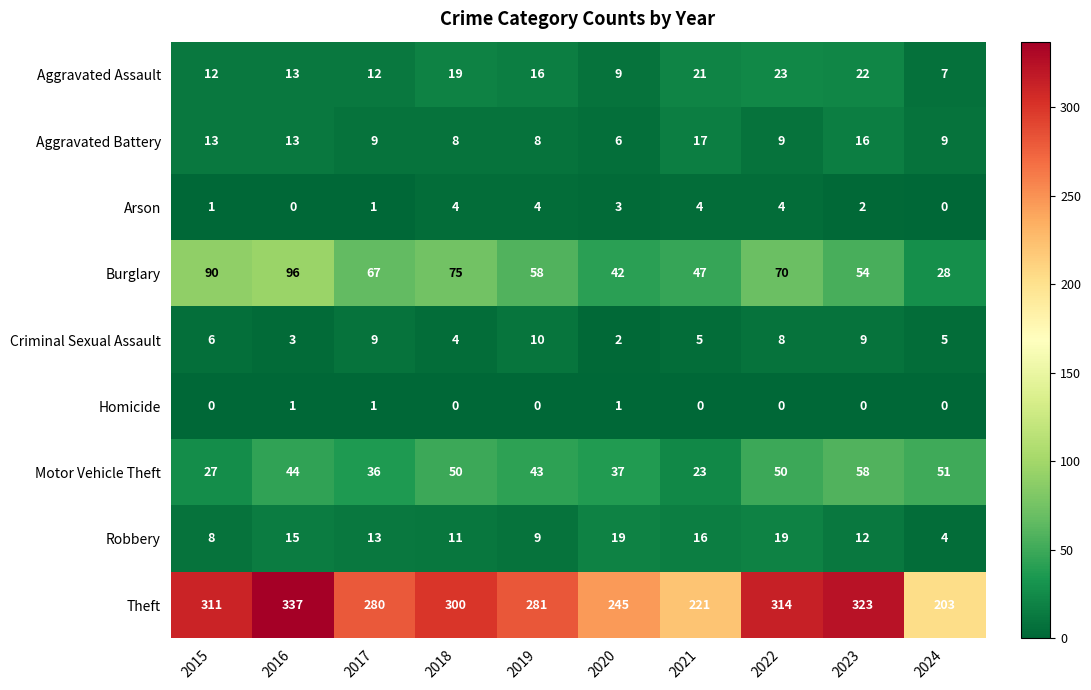

What is the difference between the Criminal Sexual Assault values at 2018 and 2019?

6